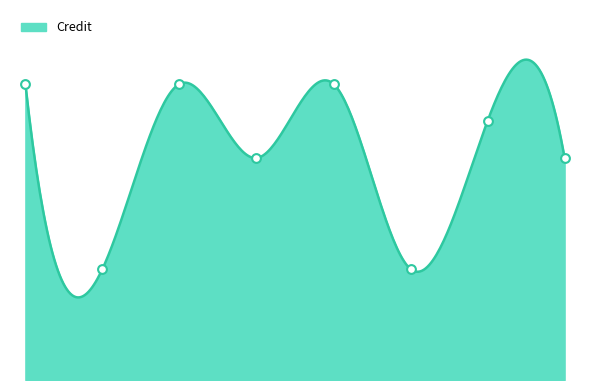

What is the change in value from 1 to 7?

+3